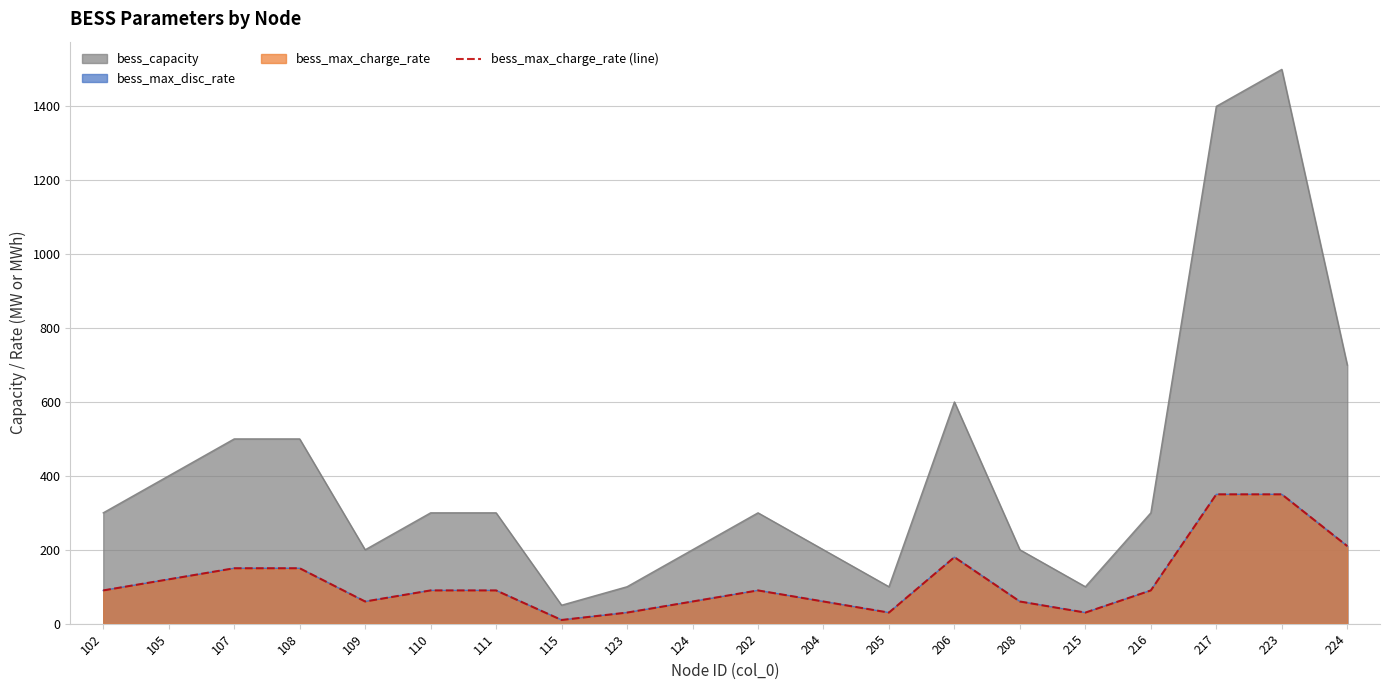

True or false: the data shows 120 at 105.

True